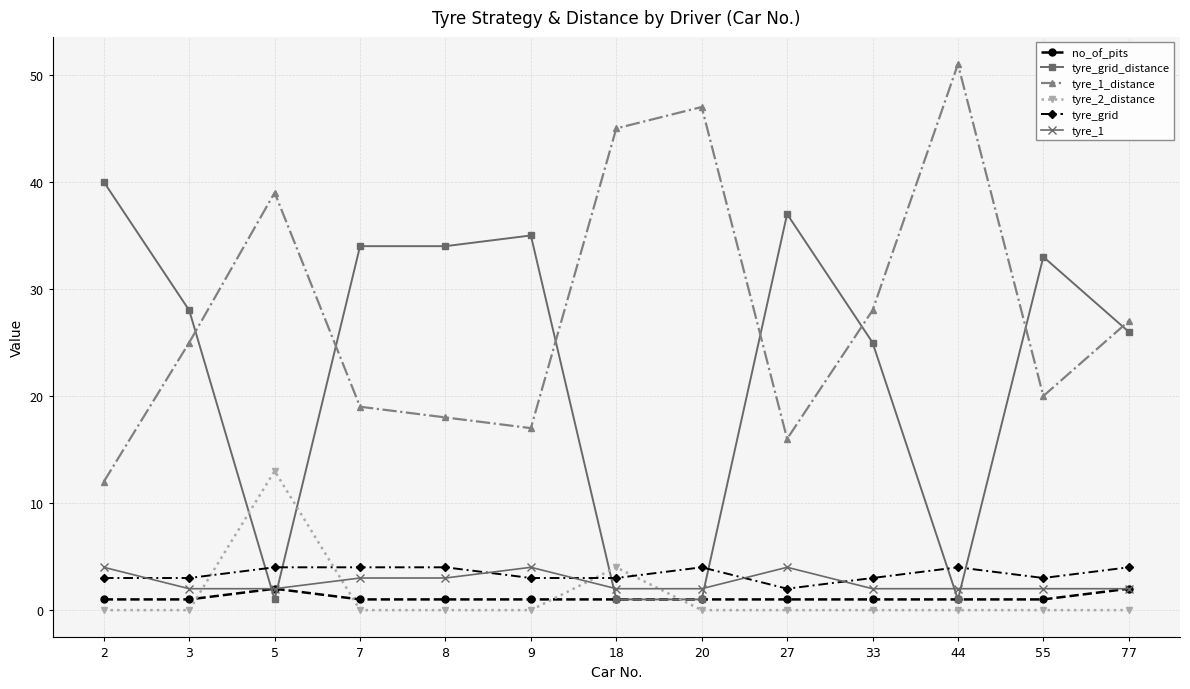

Reading left to right, transcribe all the data shown in this chart.

no_of_pits: 2=1	3=1	5=2	7=1	8=1	9=1	18=1	20=1	27=1	33=1	44=1	55=1	77=2
tyre_grid_distance: 2=40	3=28	5=1	7=34	8=34	9=35	18=1	20=1	27=37	33=25	44=1	55=33	77=26
tyre_1_distance: 2=12	3=25	5=39	7=19	8=18	9=17	18=45	20=47	27=16	33=28	44=51	55=20	77=27
tyre_2_distance: 2=0	3=0	5=13	7=0	8=0	9=0	18=4	20=0	27=0	33=0	44=0	55=0	77=0
tyre_grid: 2=3	3=3	5=4	7=4	8=4	9=3	18=3	20=4	27=2	33=3	44=4	55=3	77=4
tyre_1: 2=4	3=2	5=2	7=3	8=3	9=4	18=2	20=2	27=4	33=2	44=2	55=2	77=2